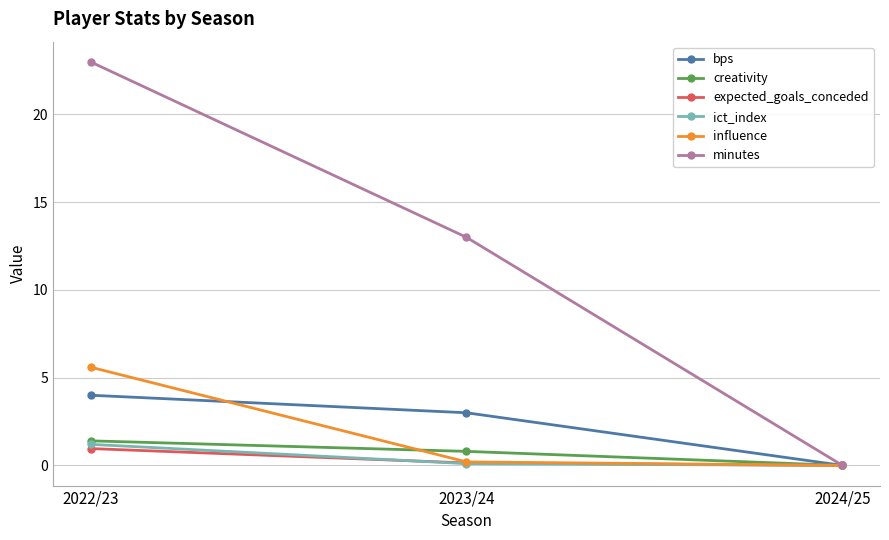

At how many categories does at least one series exceed 10?

2